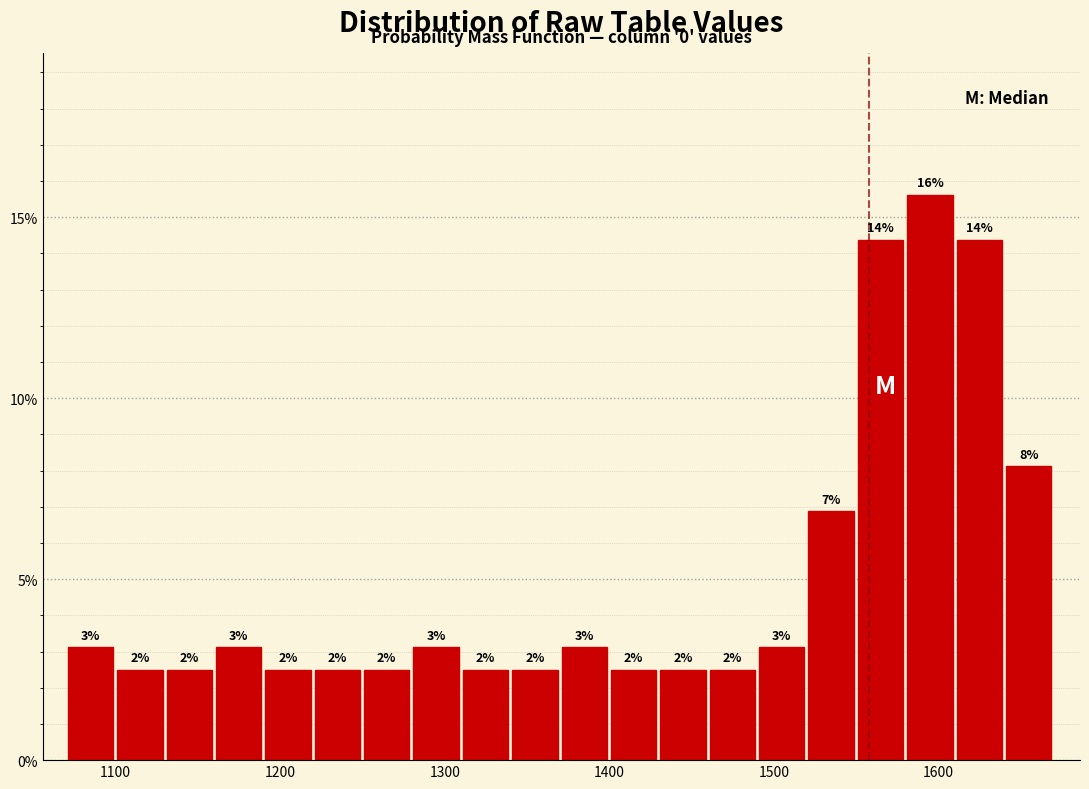

Read against the x-axis, roughly where is the centre of the tallest bar?

1590